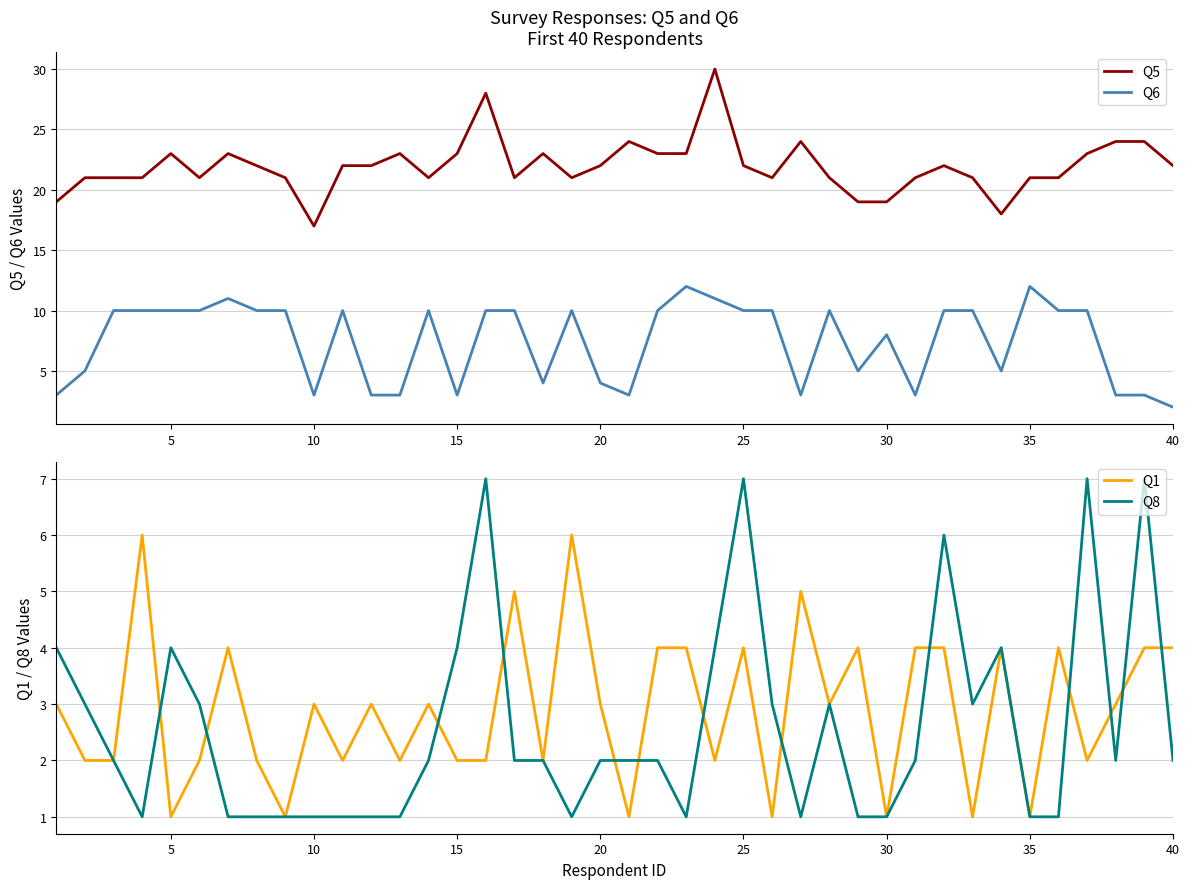

True or false: Q6 and Q5 cross at least once.

False